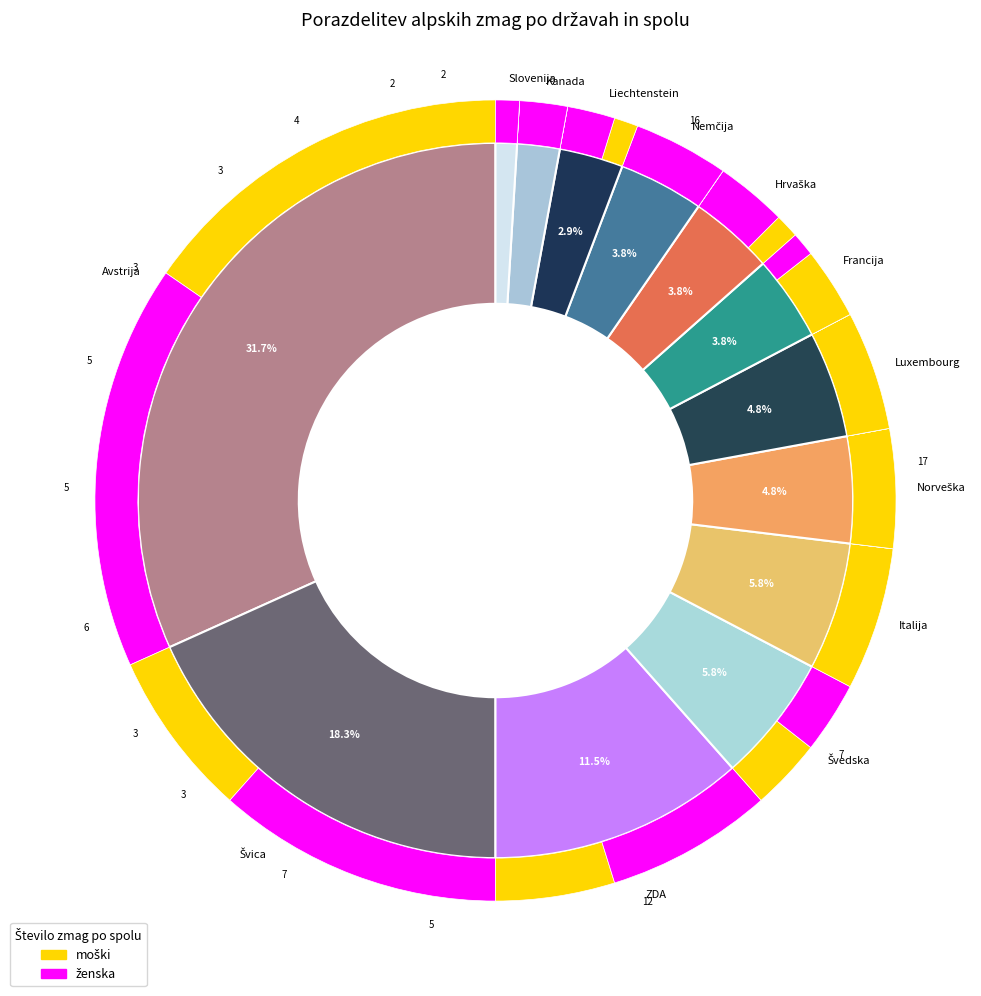

How many segments does this pie chart have?

13